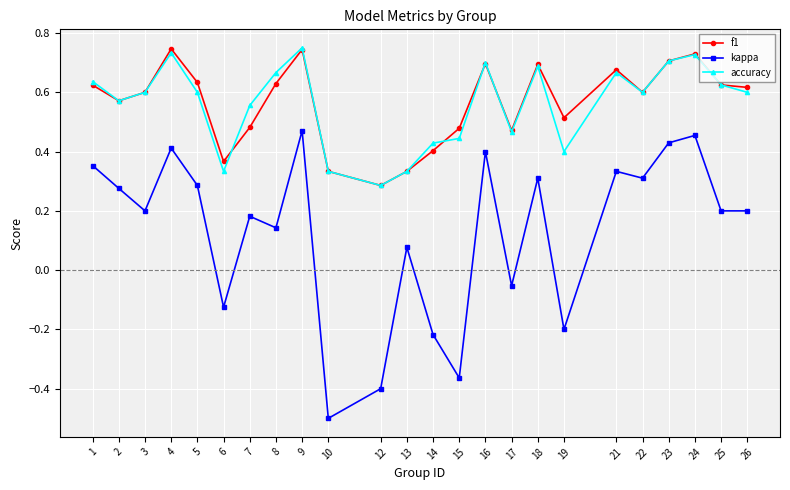

What is the sum of all accuracy values?

13.5